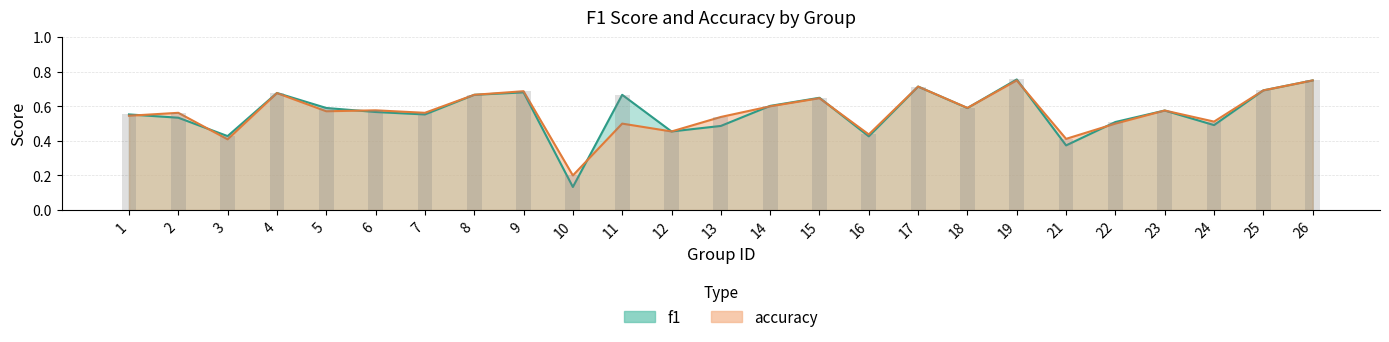

How many series are shown in this chart?

2